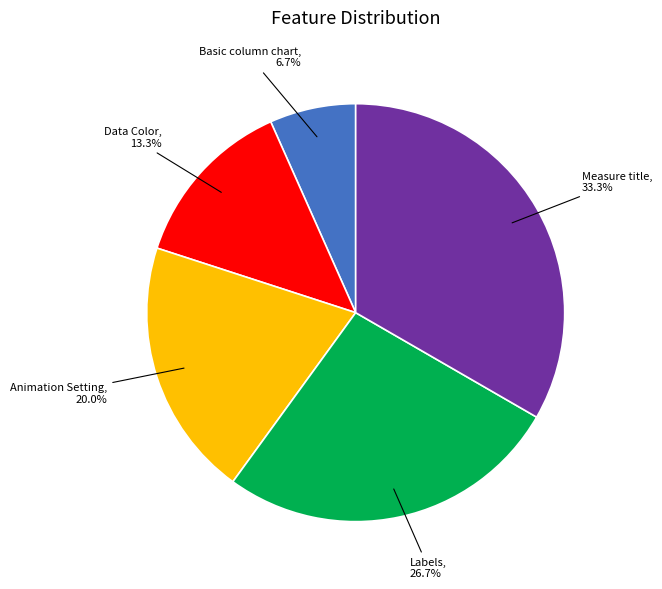

Which has a higher value, Measure title or Data Color?

Measure title